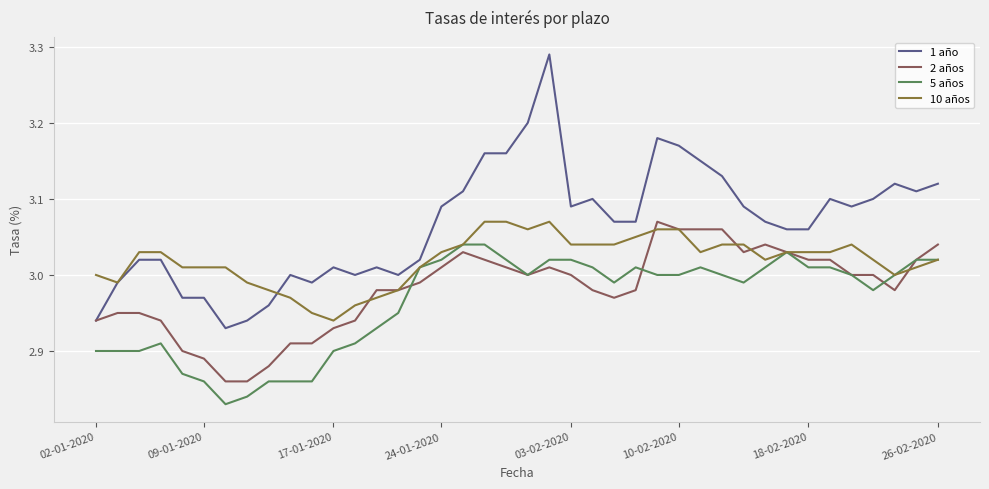

True or false: 10 años has more than 1 interior local peaks.

True